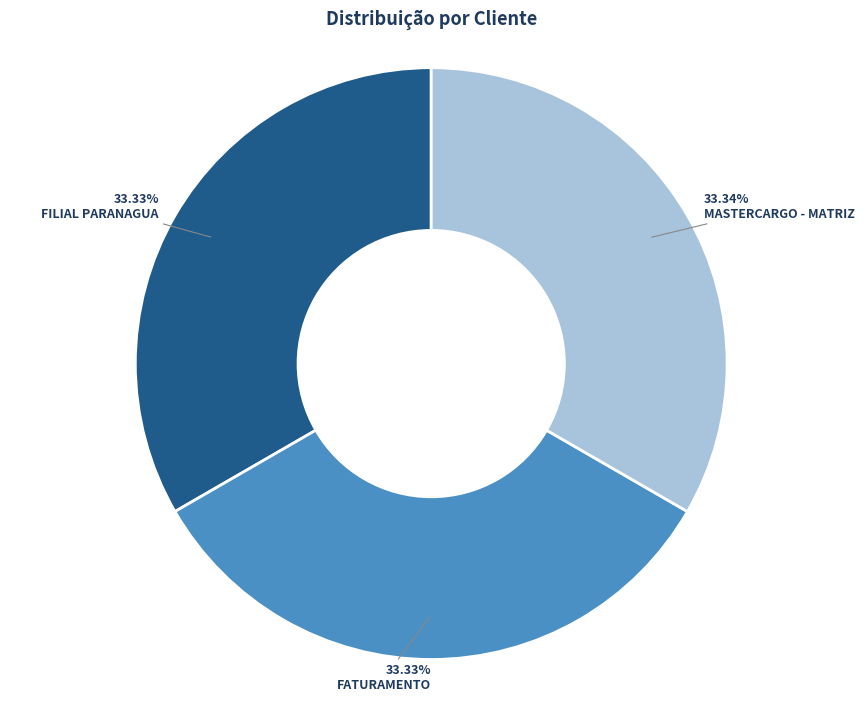

Approximately how many times larger is the value at MASTERCARGO - MATRIZ compared to FATURAMENTO?

1.0